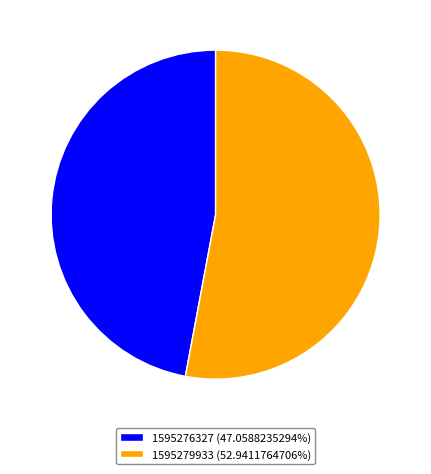

What is the smallest slice in the pie chart?

1595276327